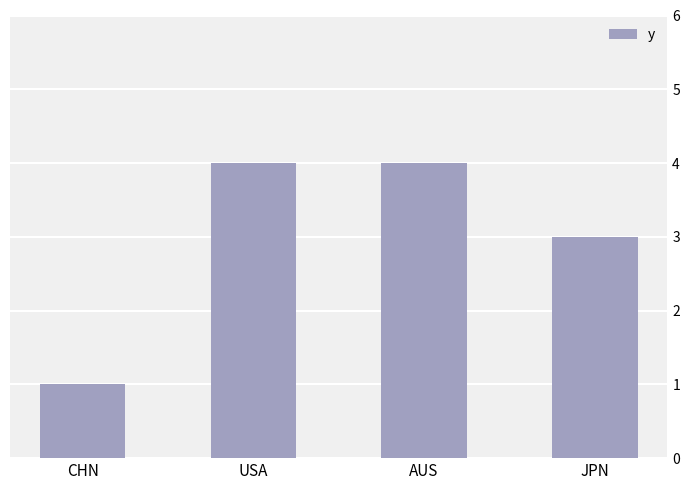

What is the maximum value shown in the chart?

4